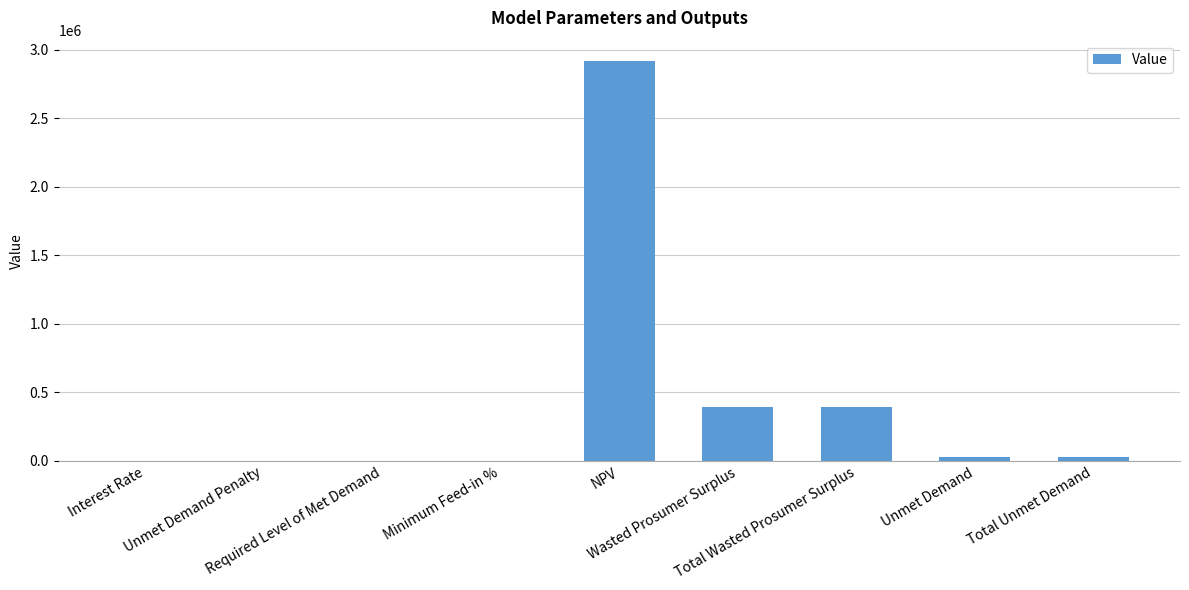

What is the sum of all values?

3751811.1